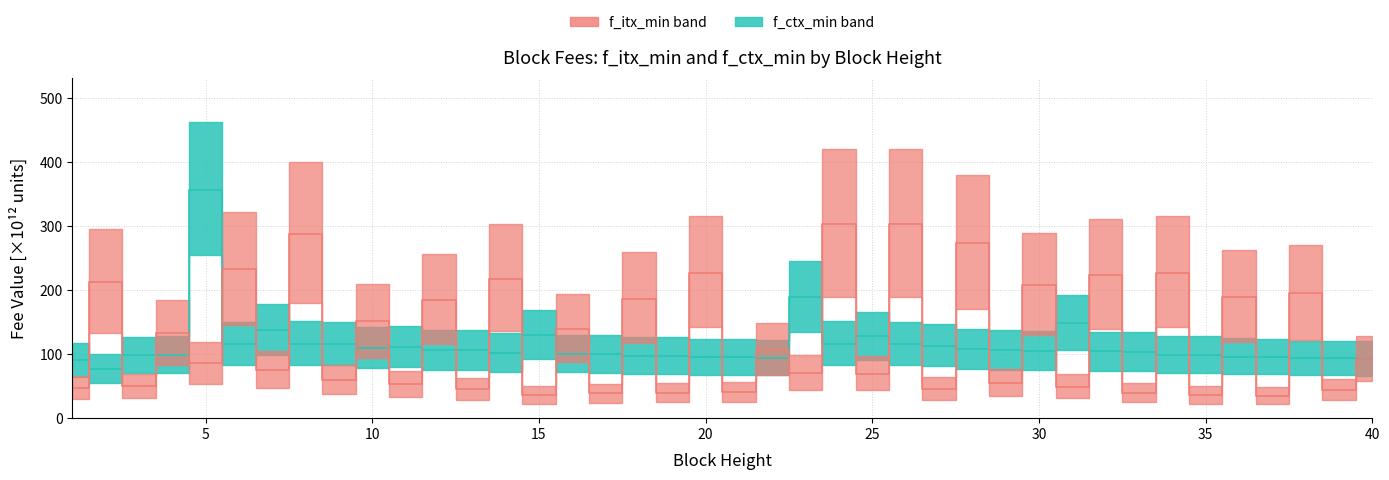

Rank the categories by f_ctx_min value from highest to lowest.

5, 23, 31, 7, 15, 25, 24, 8, 6, 9, 26, 27, 11, 10, 28, 29, 13, 12, 30, 32, 33, 14, 16, 17, 34, 4, 35, 3, 18, 19, 36, 37, 20, 21, 22, 38, 39, 40, 1, 2